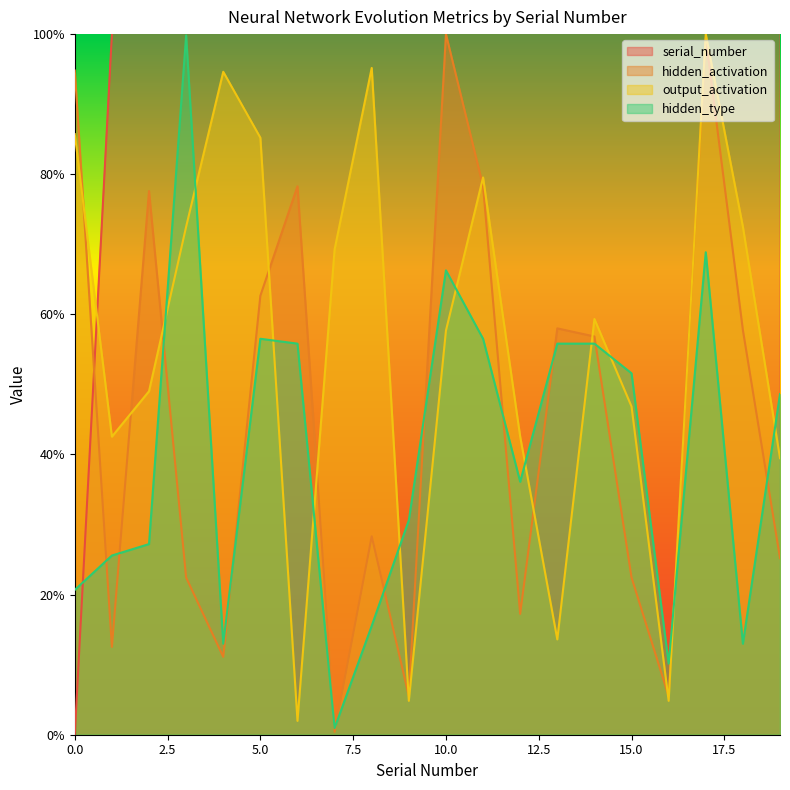

Which series has the widest spread of values?

serial_number